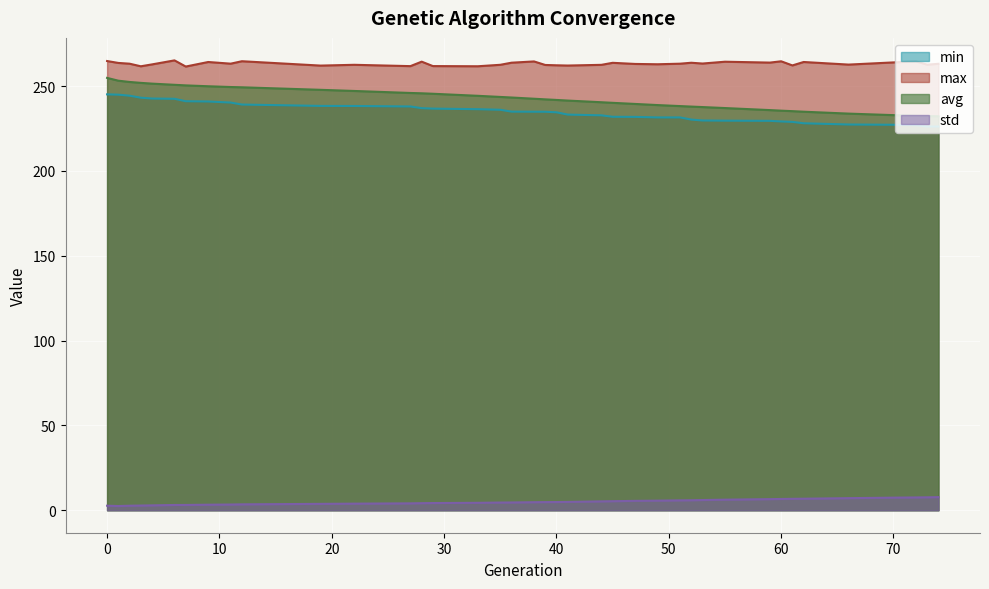

What are all the series names shown in the legend?

min, max, avg, std